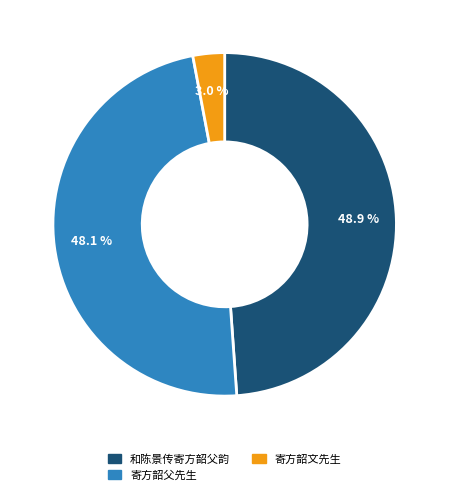

Is there a majority slice in this chart?

No